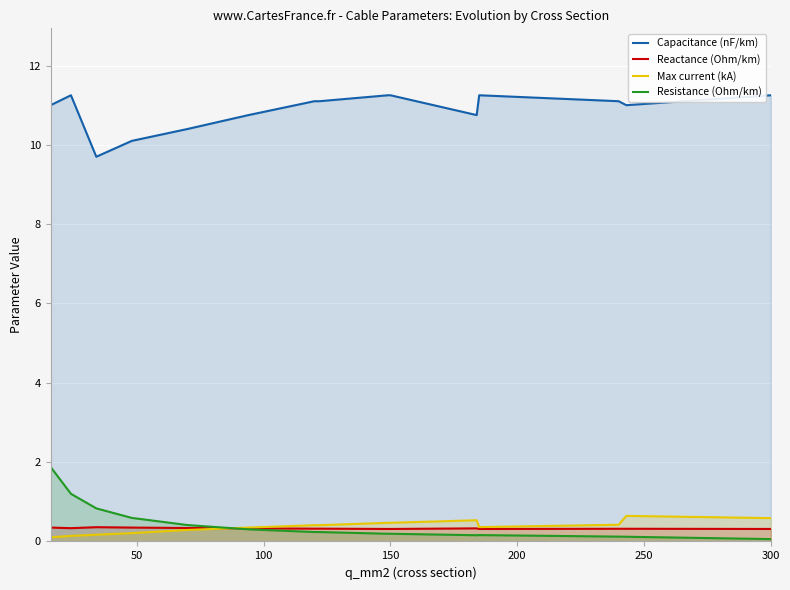

What is the highest value of the Capacitance (nF/km) series?

11.2